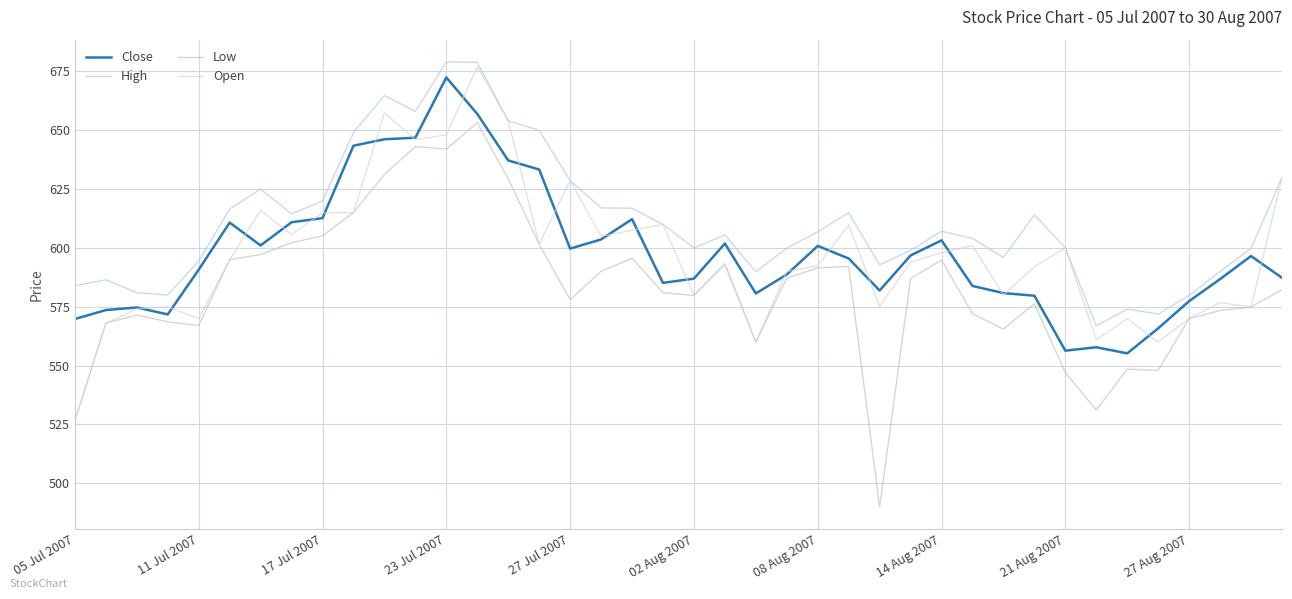

Does the chart display data point markers on the line(s)?

No